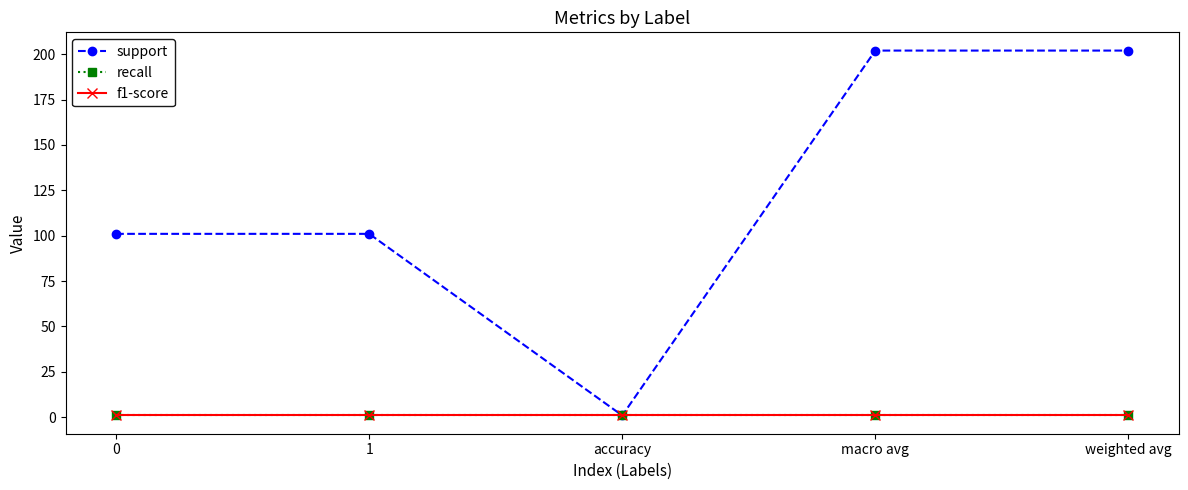

Is this an area chart (filled region under the line)?

No